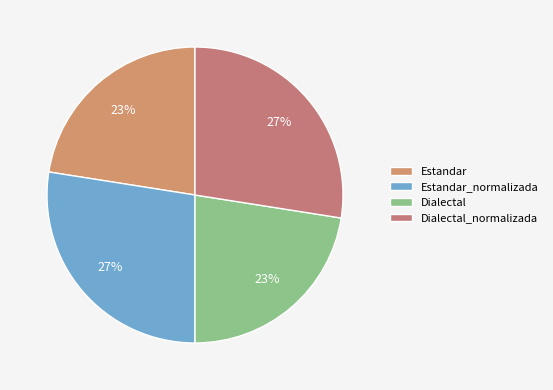

Which category has the biggest portion of the pie?

Estandar_normalizada